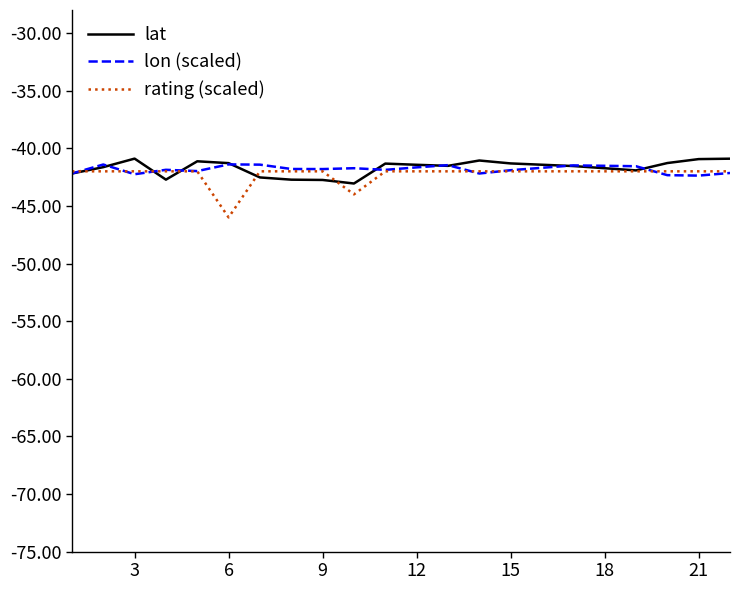

What is the minimum value shown in the chart?

-46.0